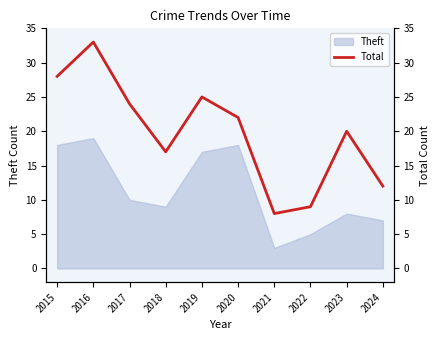

Does the chart display data point markers on the line(s)?

No